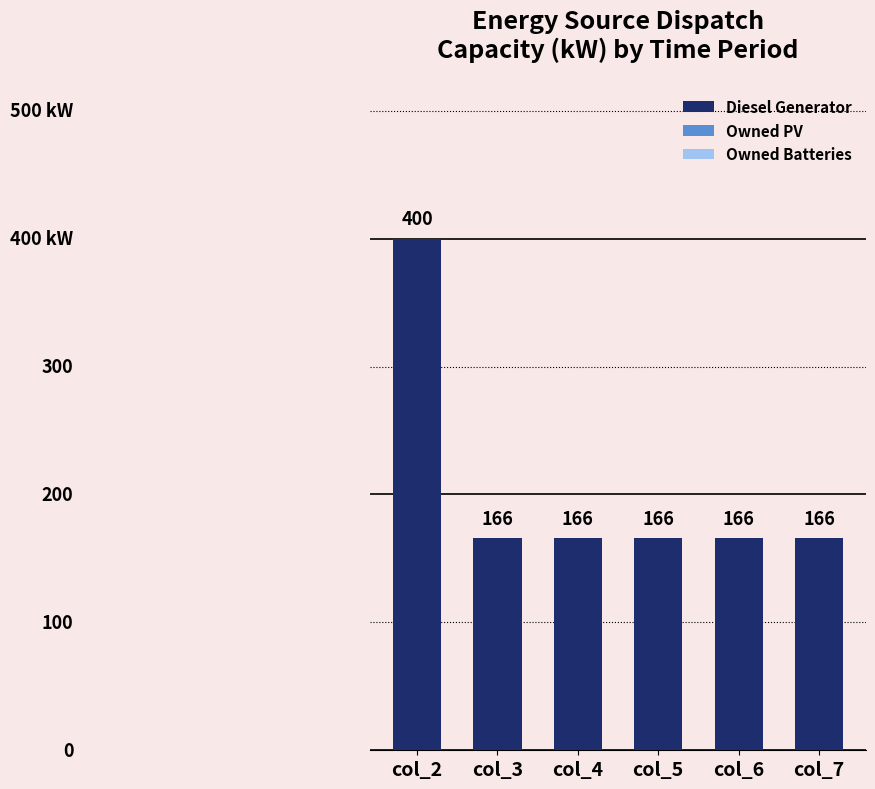

Are the bars grouped side by side (vs. stacked)?

No